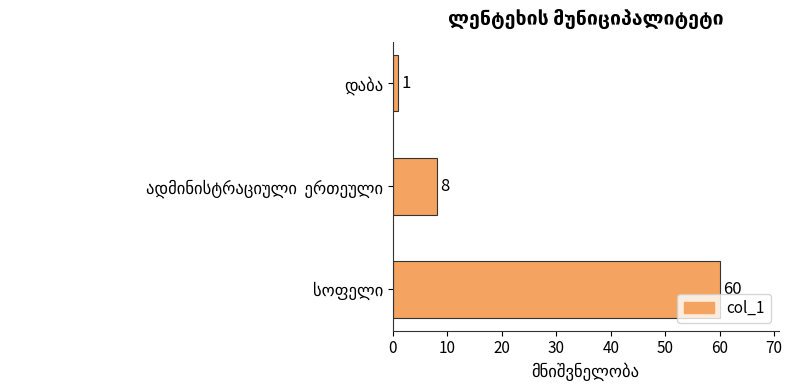

What is the greatest value displayed?

60